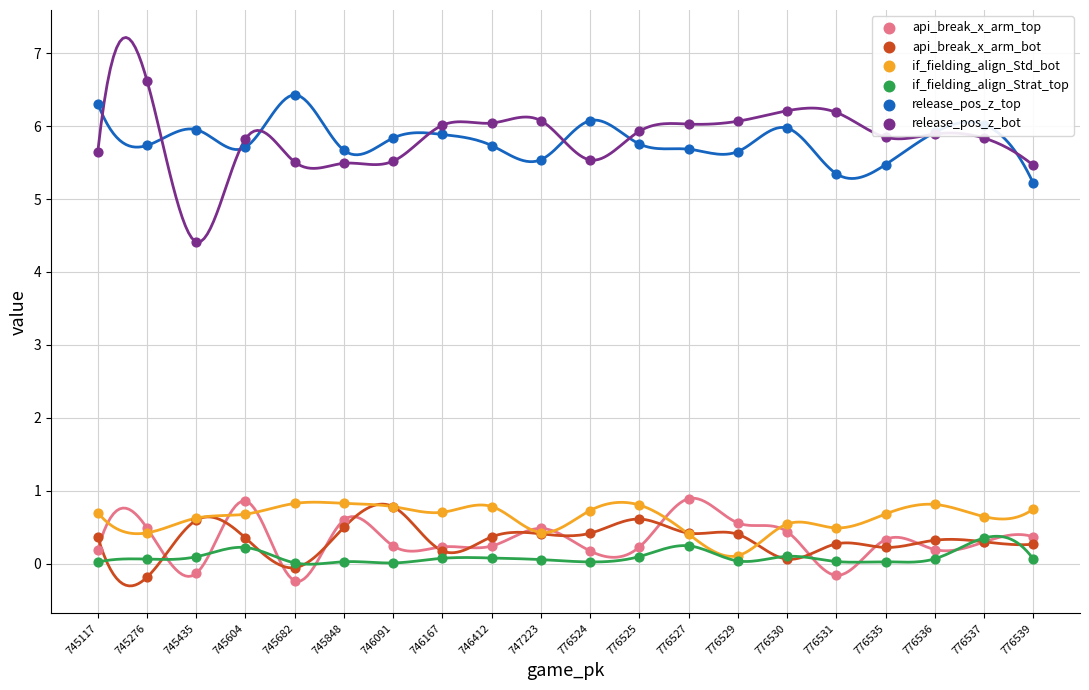

Which series reaches the minimum Y coordinate?

api_break_x_arm_top